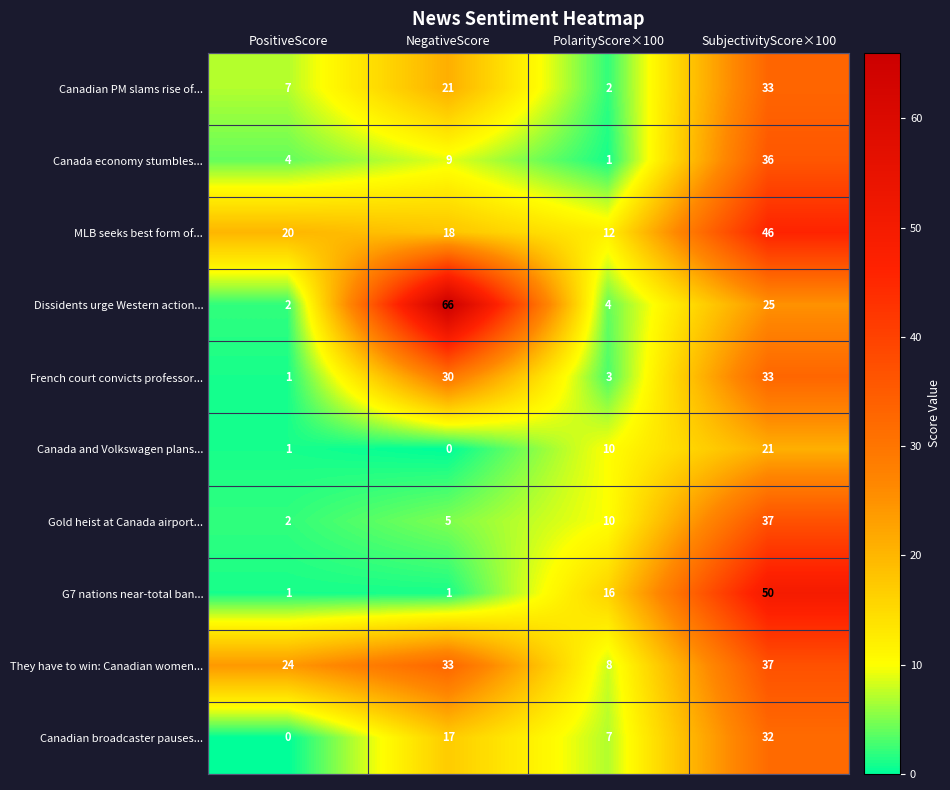

At which category does the chart reach its peak across all series?

NegativeScore